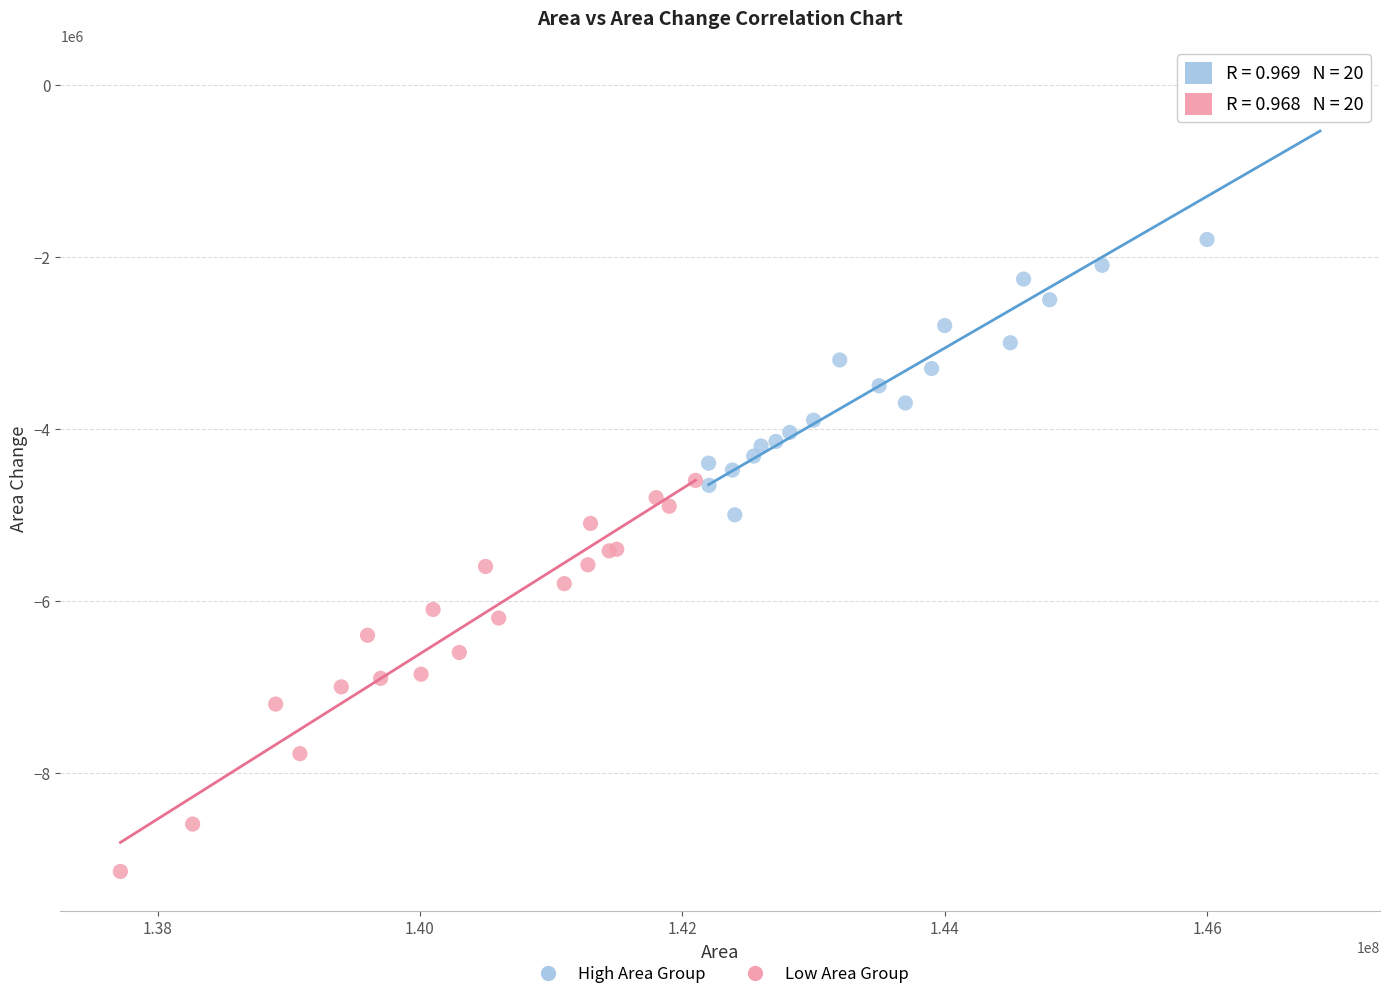

Which series has the largest Y range (max minus min)?

High Area Group